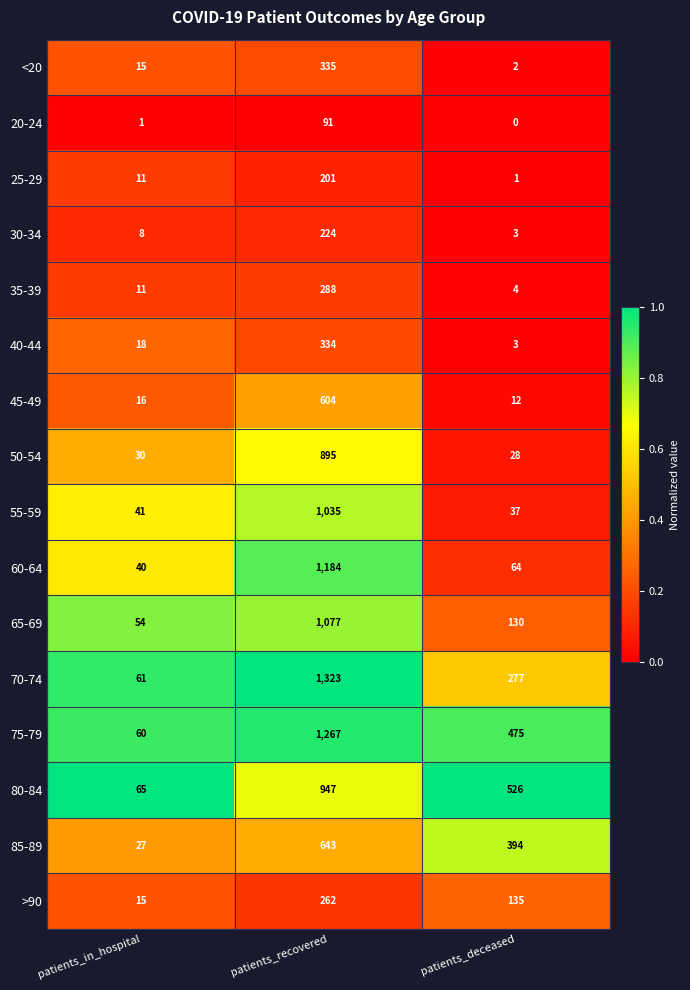

Which series changed the most between patients_recovered and patients_deceased?

60-64